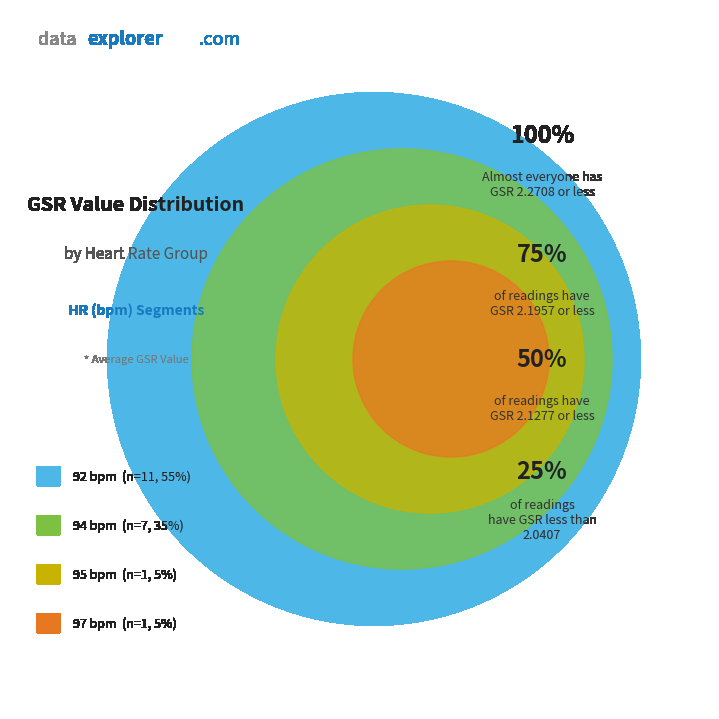

The 94 slice represents 12% of the pie. True or false?

False